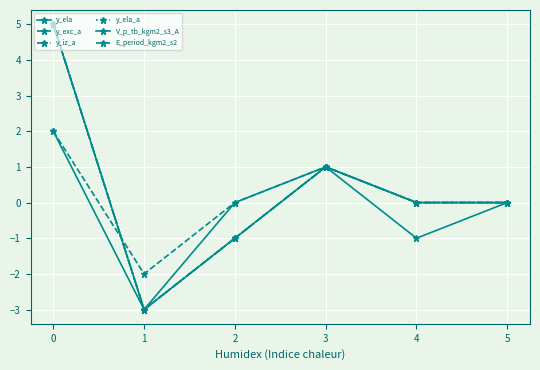

Is this an area chart (filled region under the line)?

No